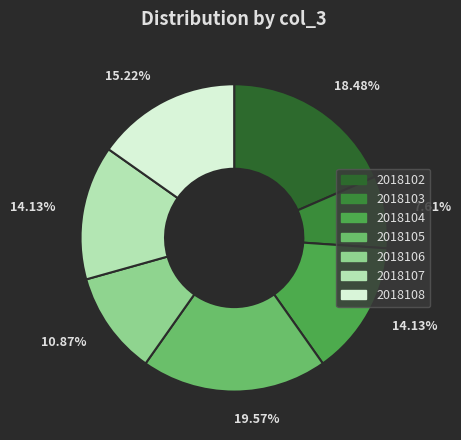

Is there any slice that represents more than half of the pie?

No